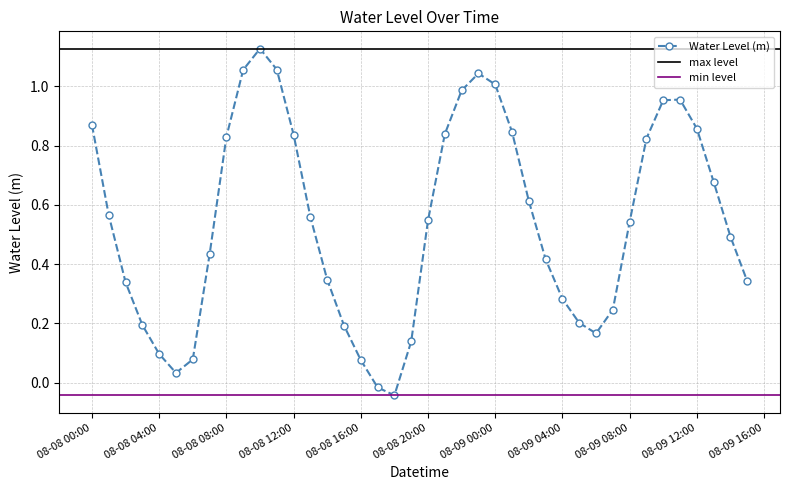

Is it true that the value at 2023-08-09 09:00:00 is 1.4?

False